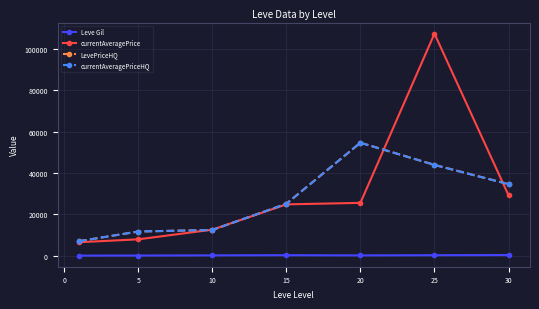

How many lines are shown in the chart?

4